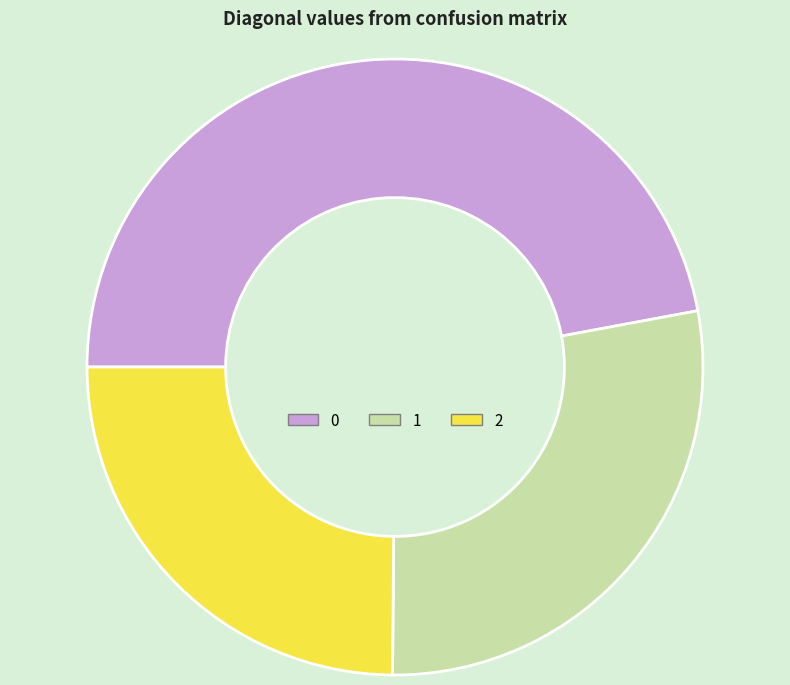

How many segments does this pie chart have?

3